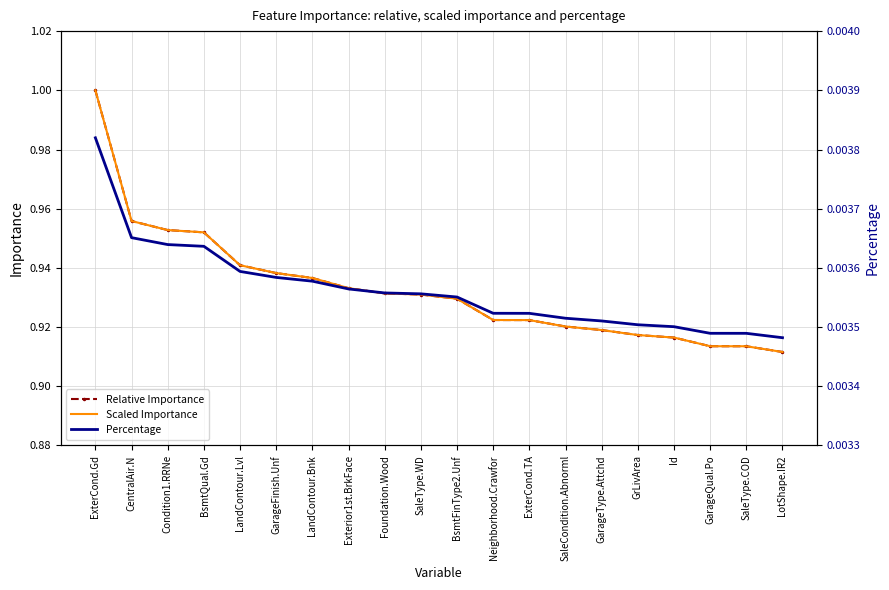

At which category is the sum across all series the highest?

ExterCond.Gd